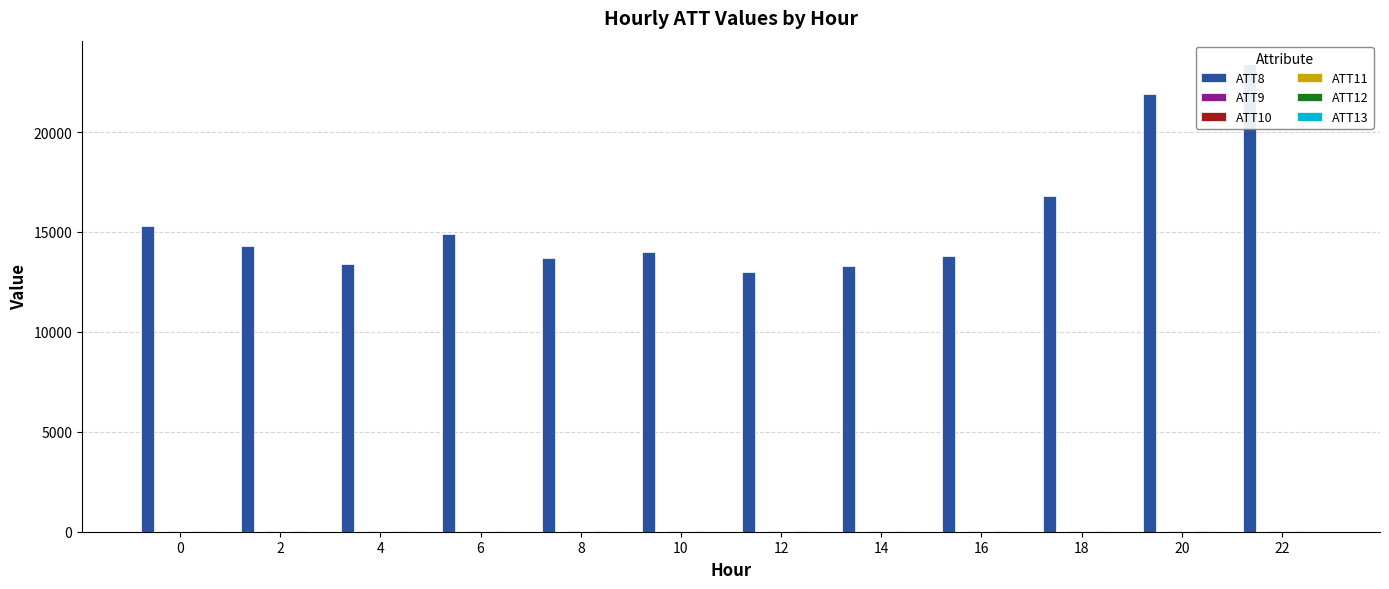

At which label is ATT8 closest to 18200?

18